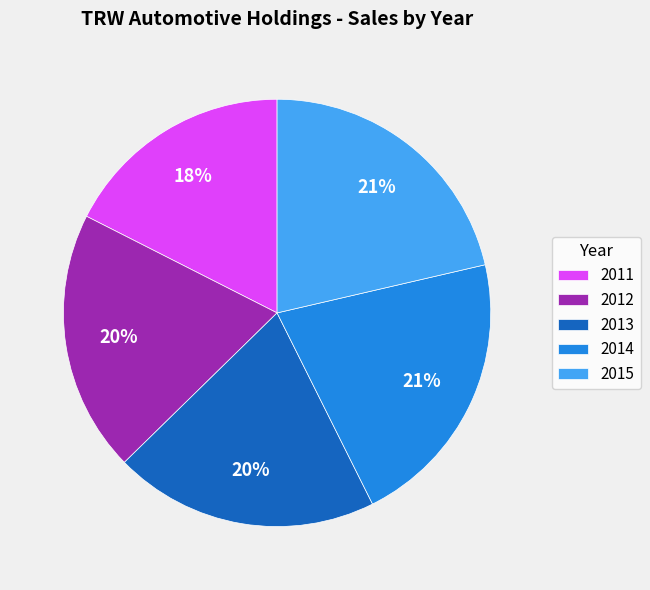

Combined, do 2014 and 2012 account for over 50%?

No